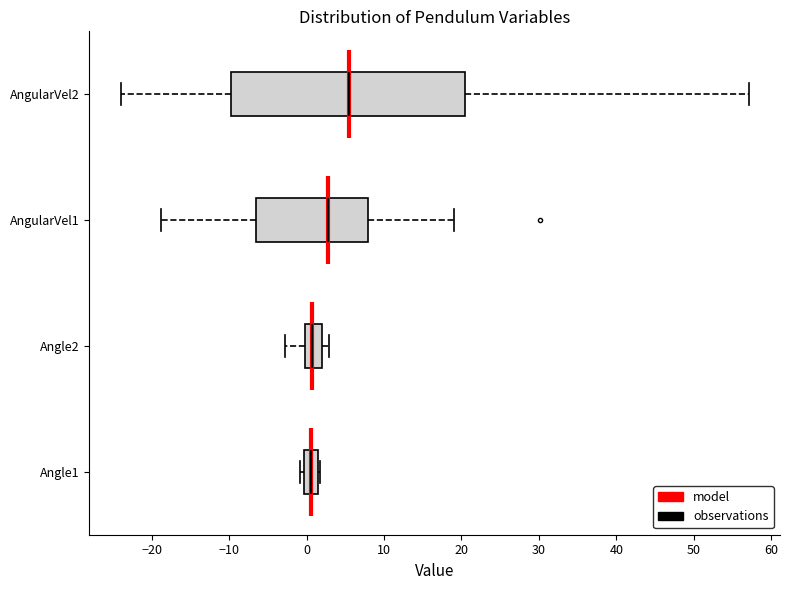

Where is the left edge of the box for Angle2 on the x-axis? The values are not printed on the chart, so give them approximately, as read against the axis.

0